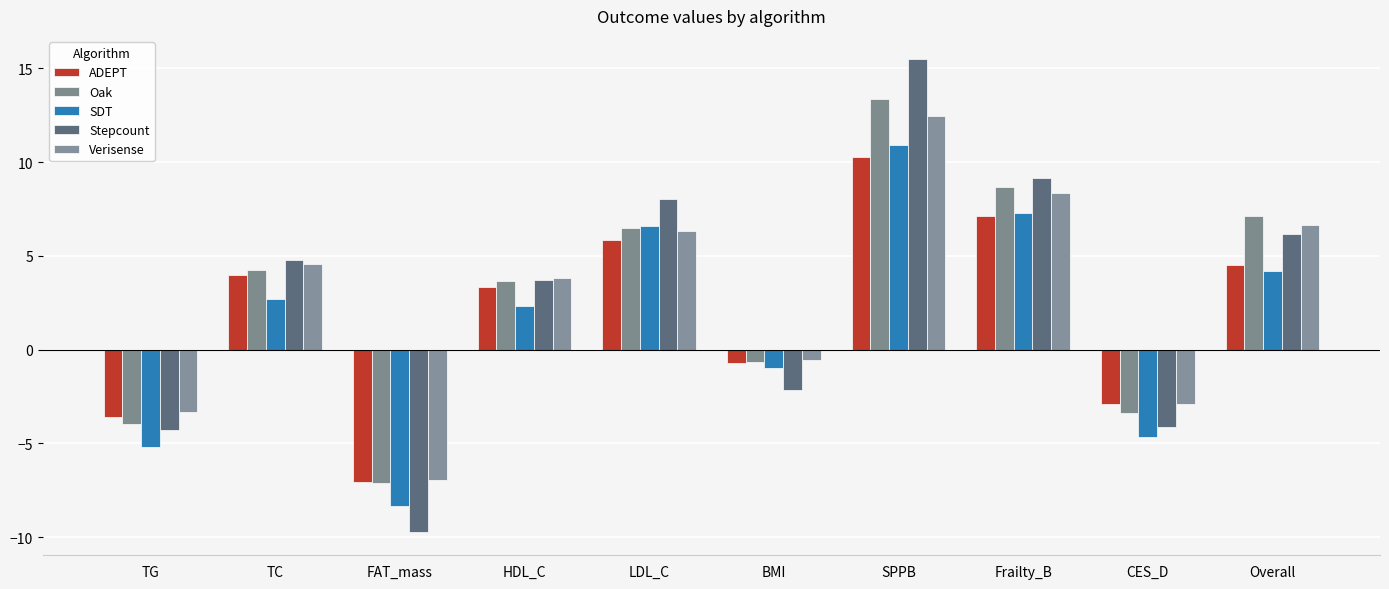

What are all the series names shown in the legend?

ADEPT, Oak, SDT, Stepcount, Verisense